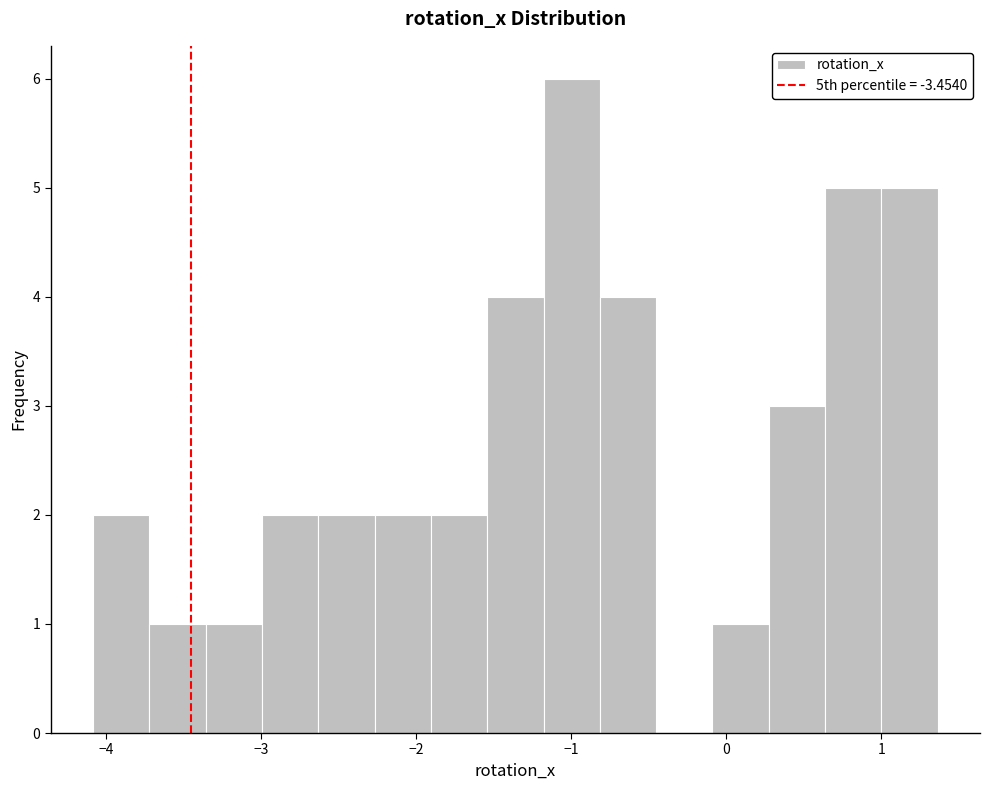

Read against the x-axis, roughly where is the centre of the tallest bar?

-1.0